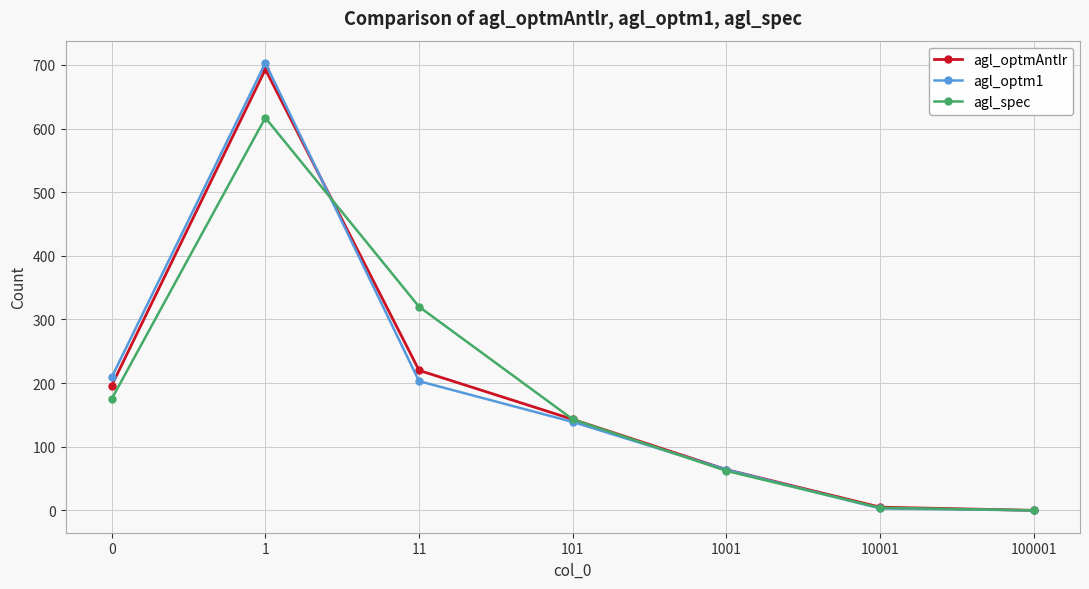

How many series are shown in this chart?

3